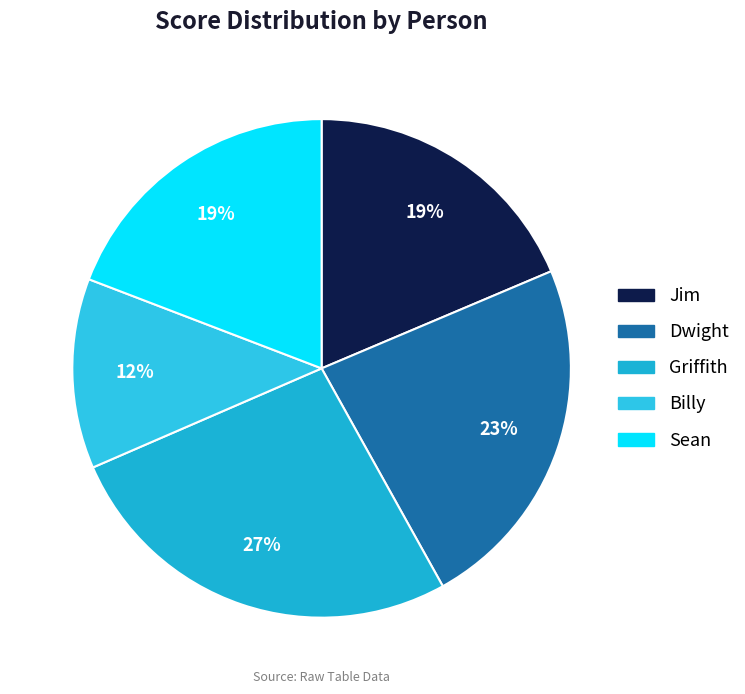

What percentage is the Griffith slice, to the nearest percent?

27%